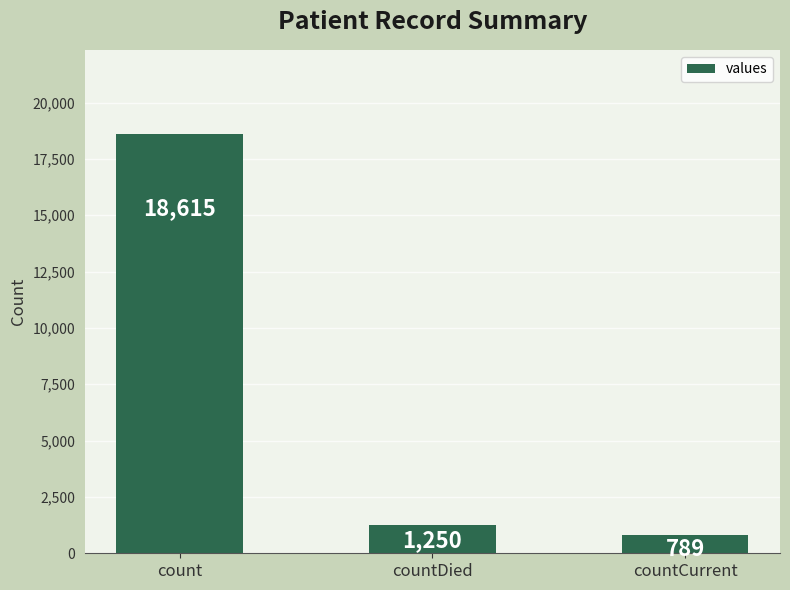

What is the label of the 2nd bar from the left?

countDied